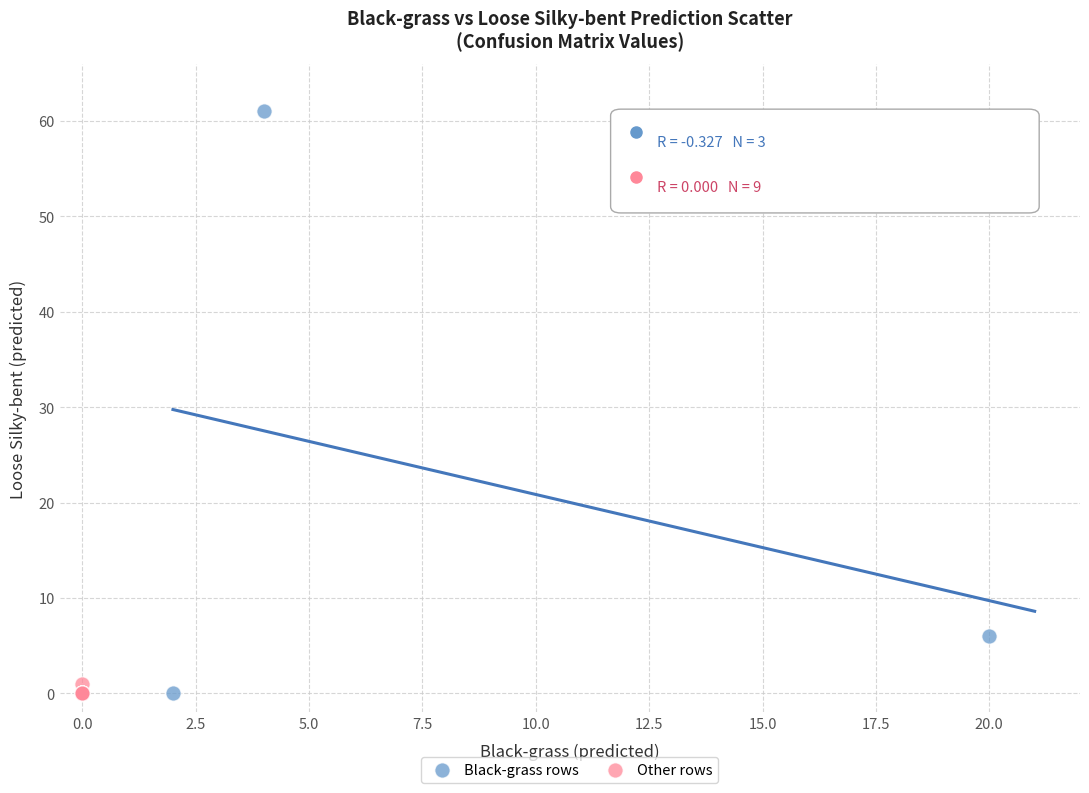

Which series reaches the maximum Y coordinate?

Black-grass rows